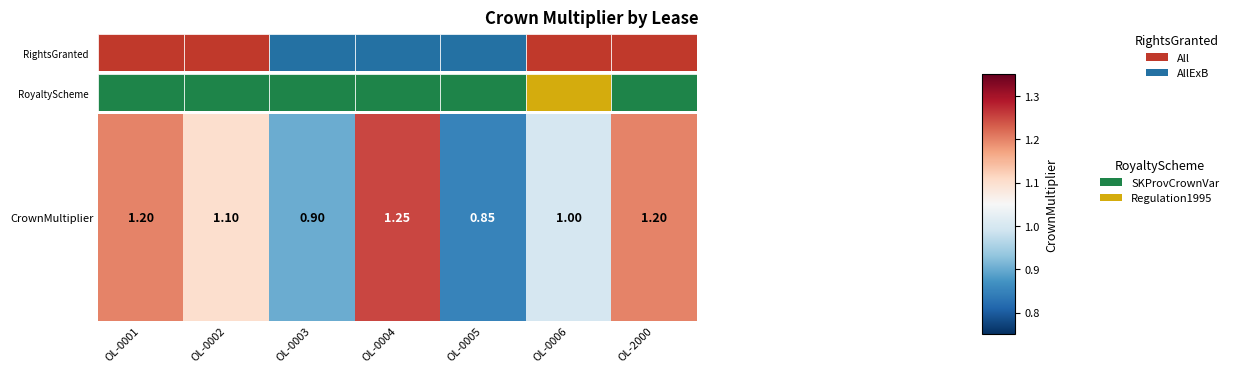

What is the change in value from OL-0001 to OL-0002?

-0.1